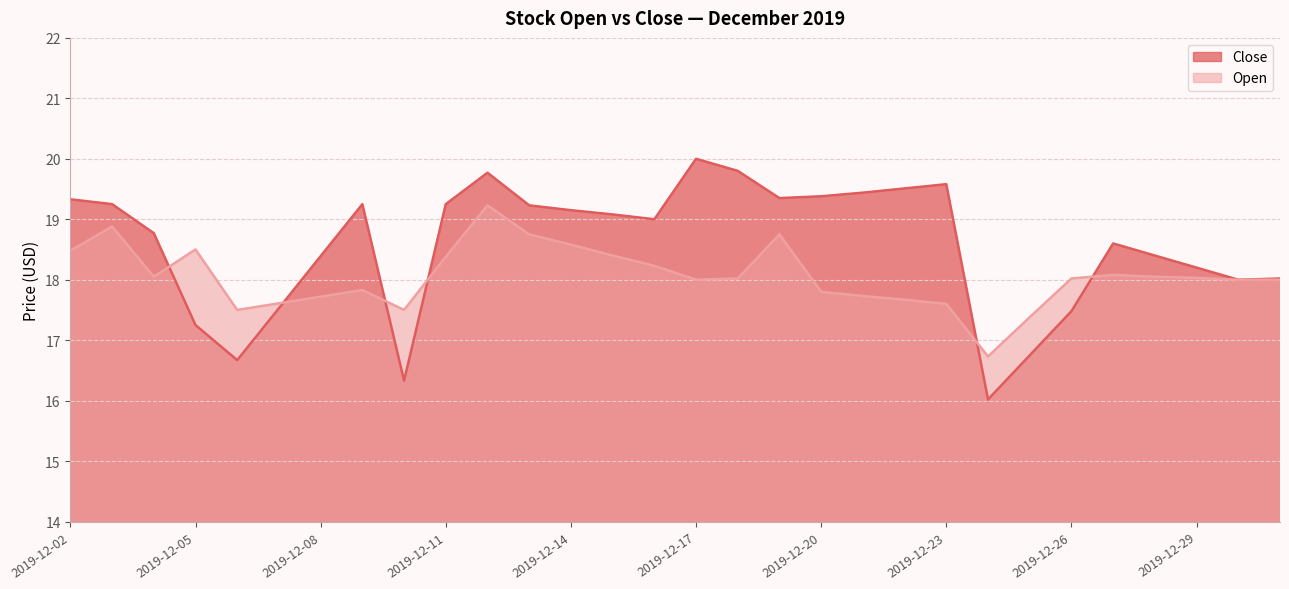

How many lines are shown in the chart?

2